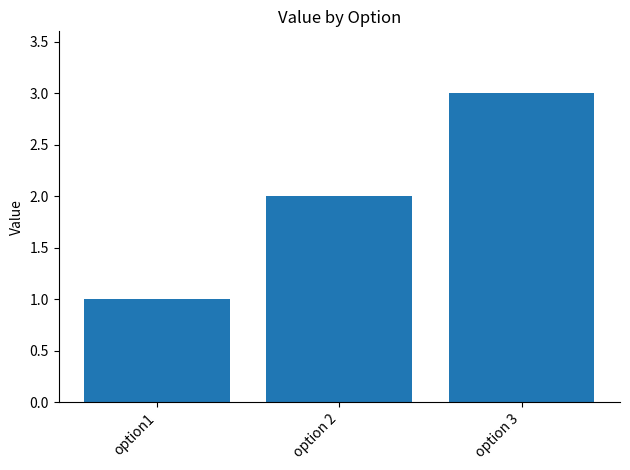

What is the difference between the values at option 2 and option 3?

1